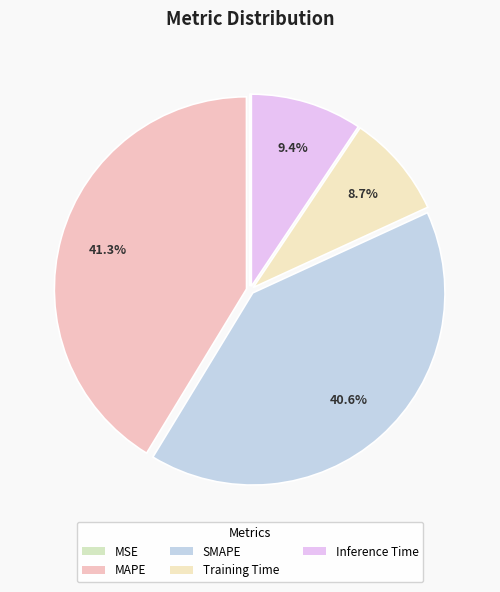

Which has a higher value, SMAPE or MAPE?

MAPE